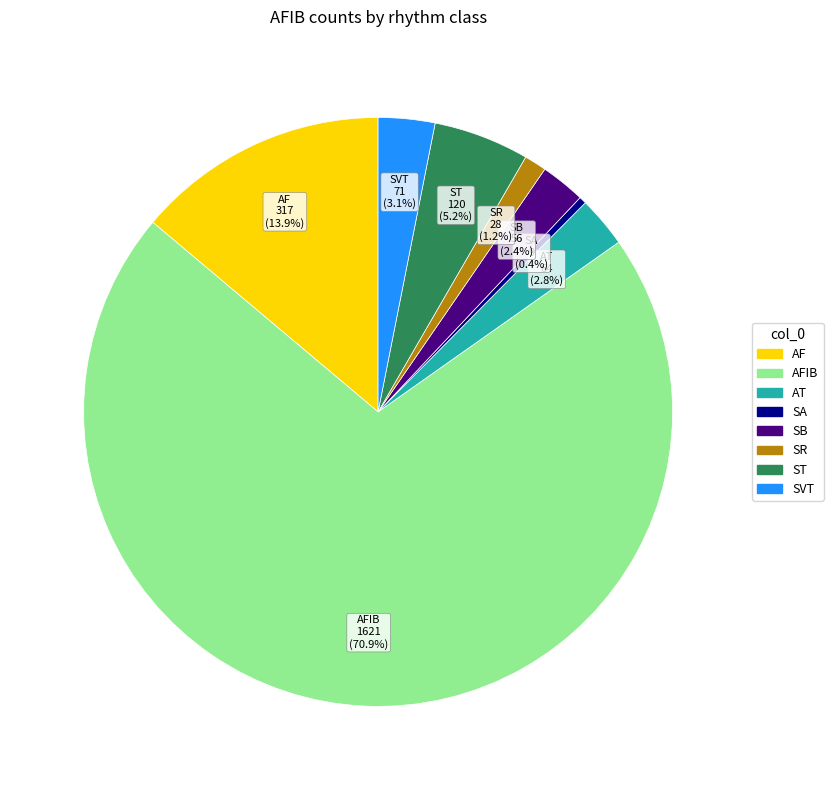

Is there any slice that represents more than half of the pie?

Yes